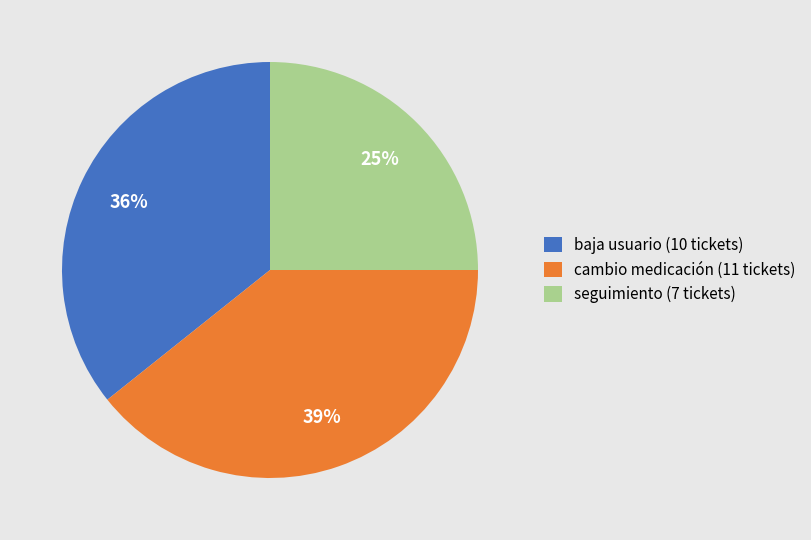

Does any single category account for the majority?

No